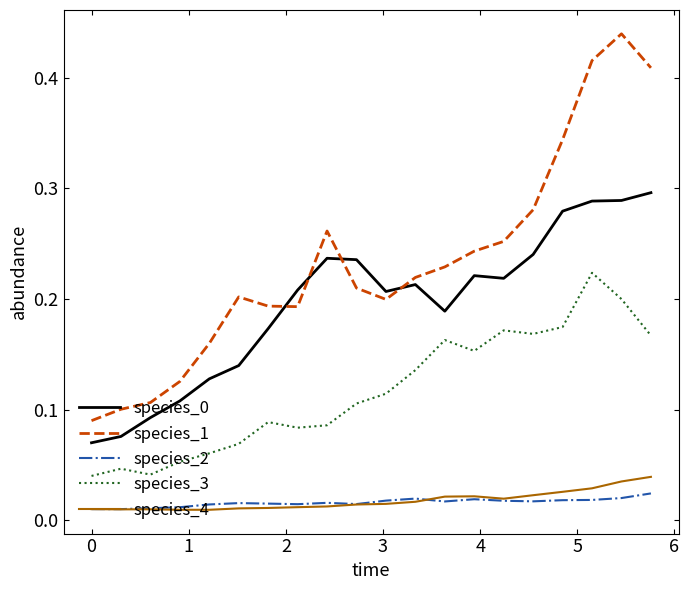

Which series has the largest range (max minus min)?

species_1